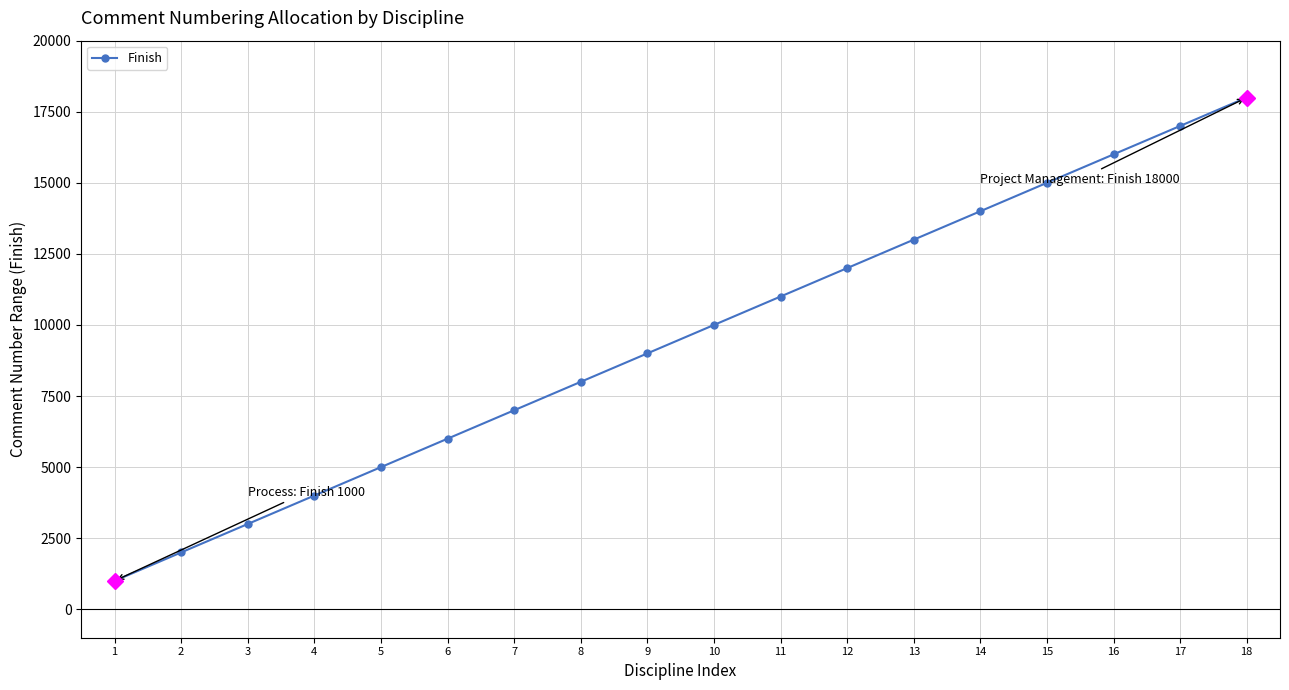

The value at 4 is 4000. True or false?

True